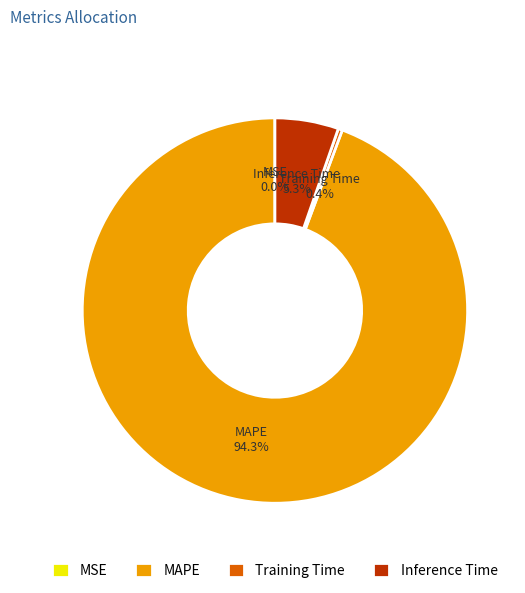

To the nearest percent, what percentage of the pie is MAPE?

94%